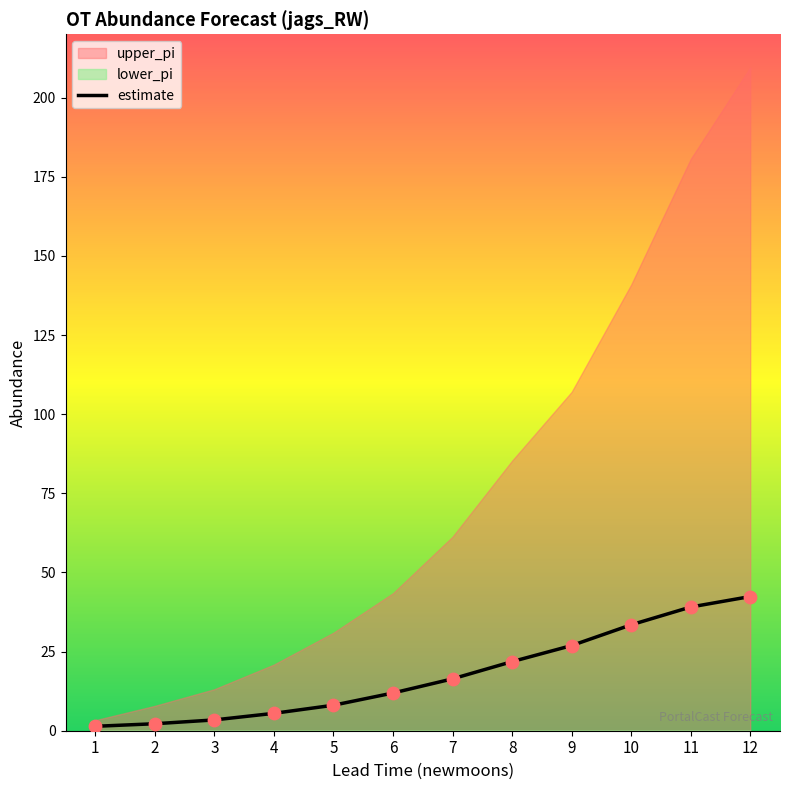

What is the change in value from 2 to 12?

+40.2